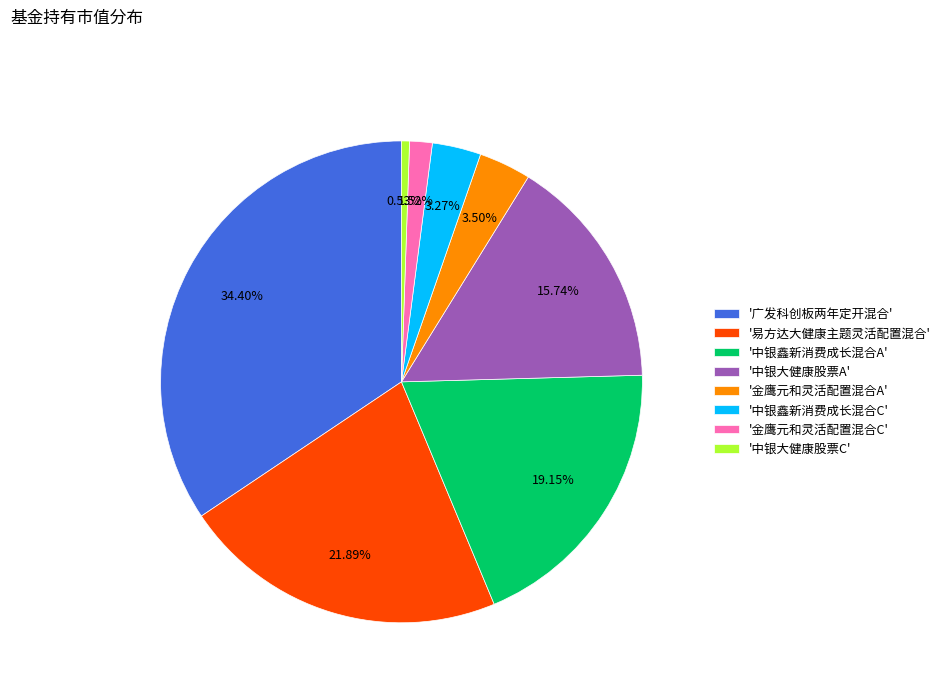

How many segments does this pie chart have?

8